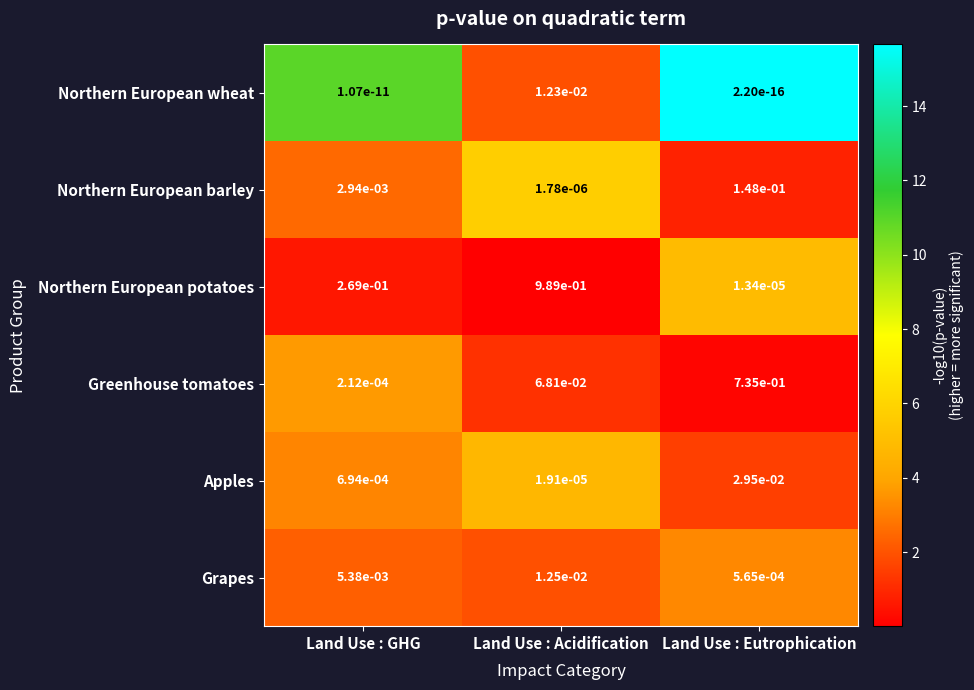

Count the number of categories in the chart.

3